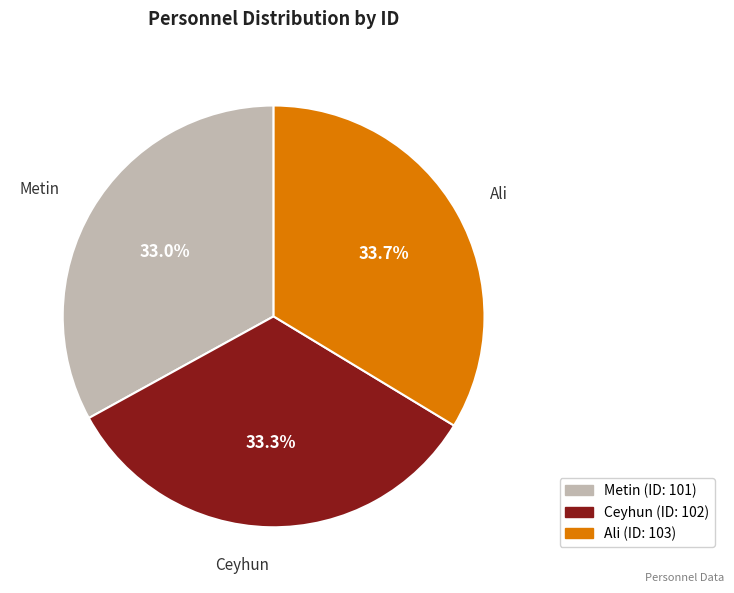

Between Metin and Ali, which is larger?

Ali